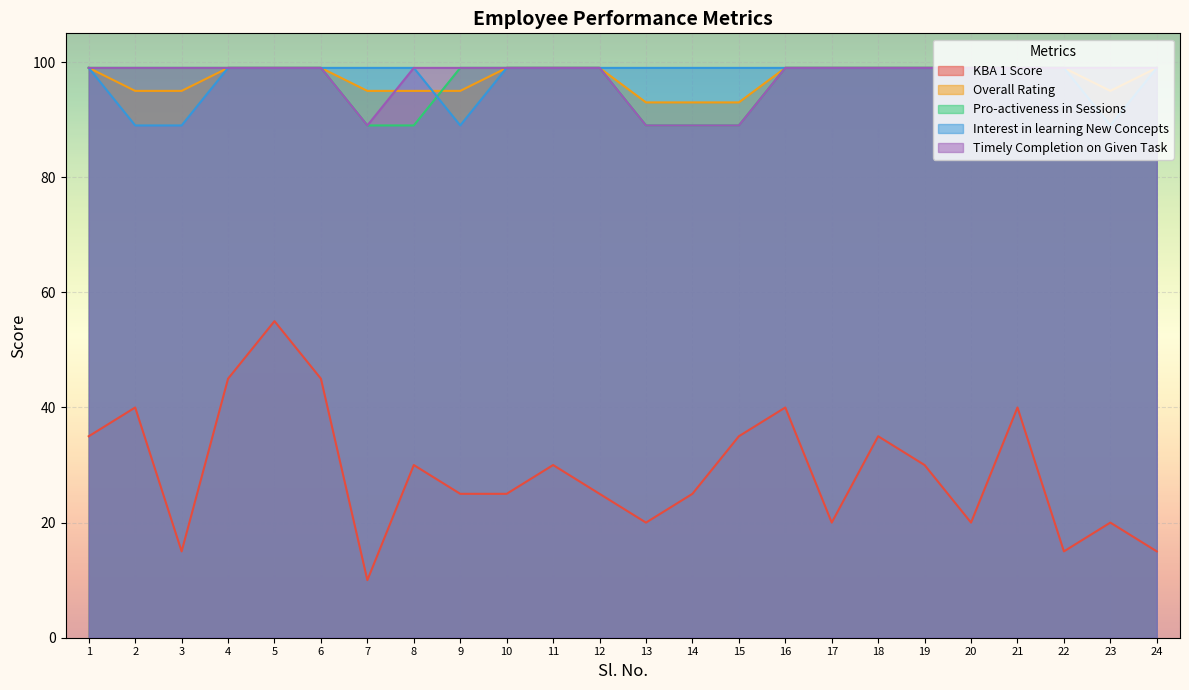

List the series in order of their peak value, lowest first.

KBA 1 Score, Overall Rating, Pro-activeness in Sessions, Interest in learning New Concepts, Timely Completion on Given Task